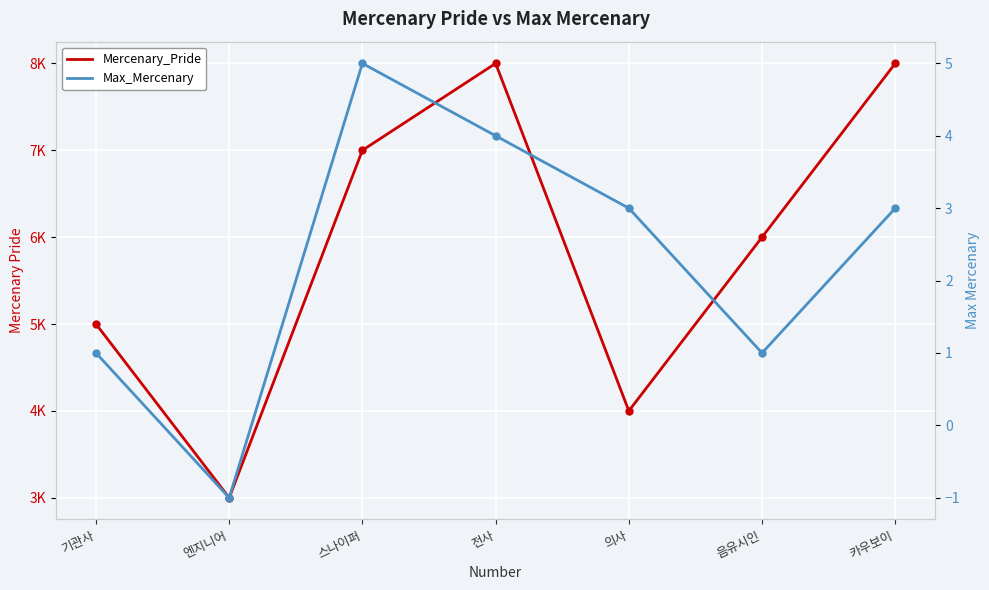

Where is the first local maximum for Max_Mercenary?

스나이퍼